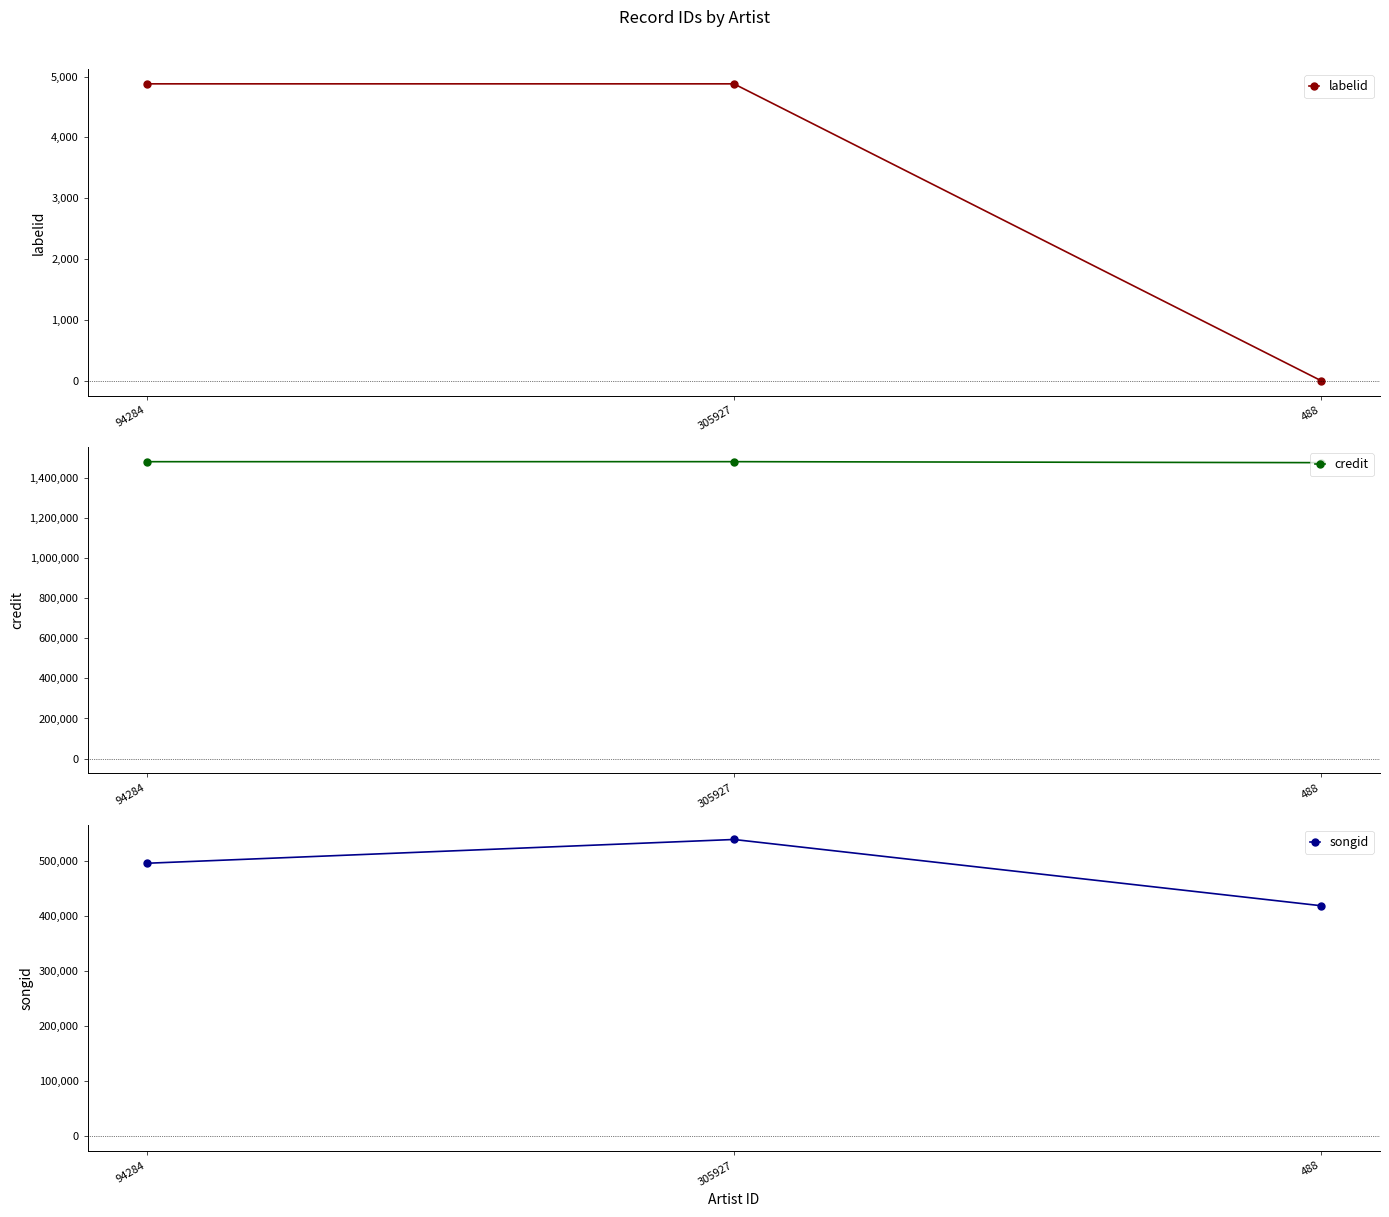

List the labels in order of songid value, largest first.

305927, 94284, 488